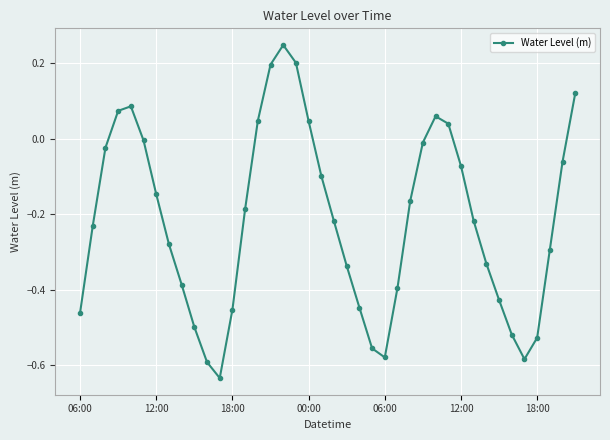

What is the sum of all values?

-8.6